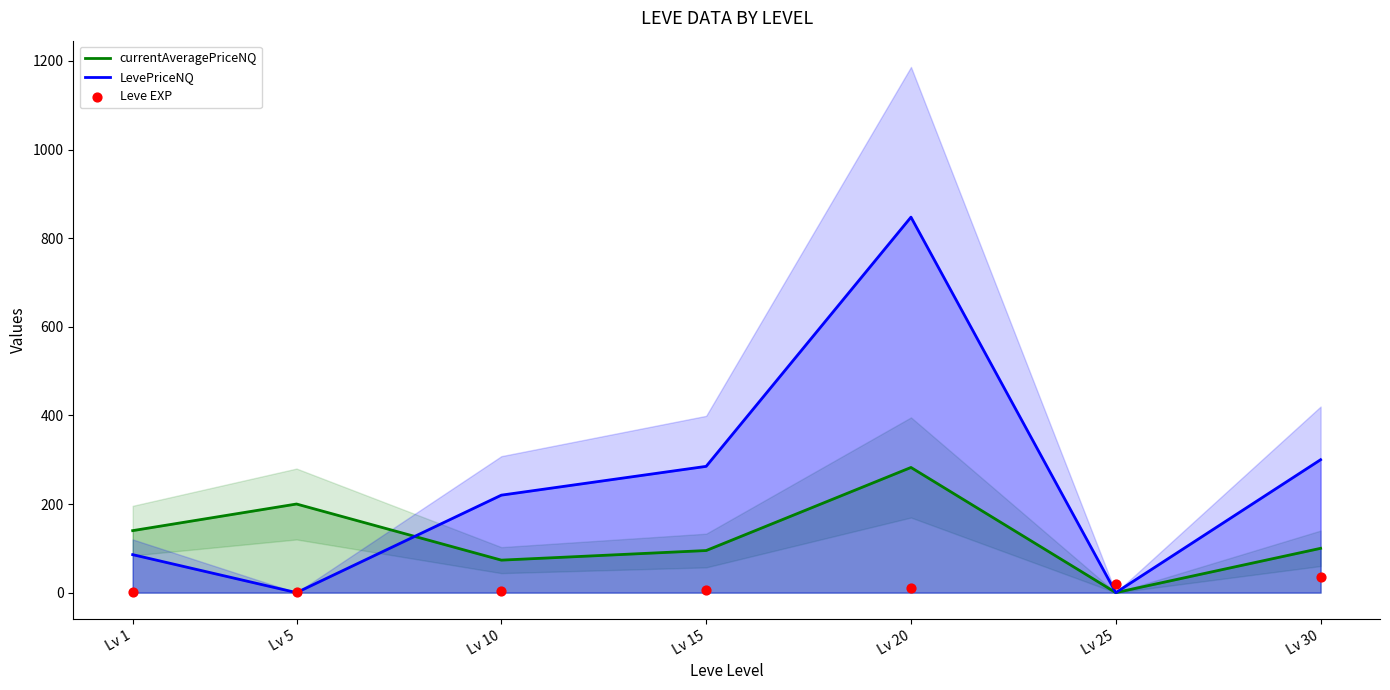

What are all the series names shown in the legend?

currentAveragePriceNQ, LevePriceNQ, Leve EXP